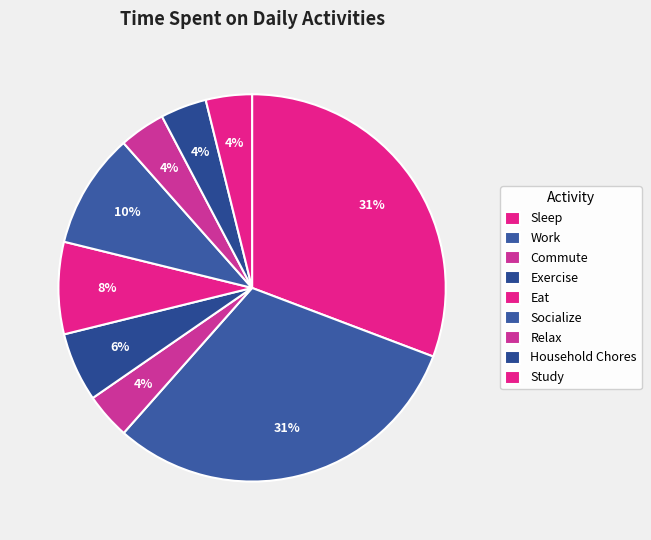

Which slice is the smallest?

Commute